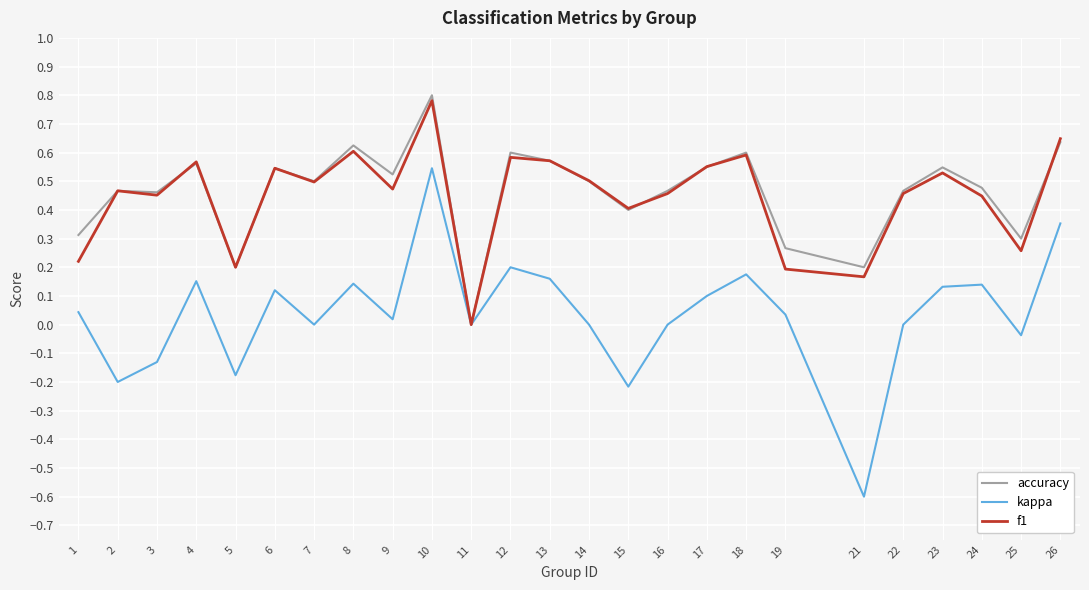

The accuracy series shows 0.3 at 24. True or false?

False